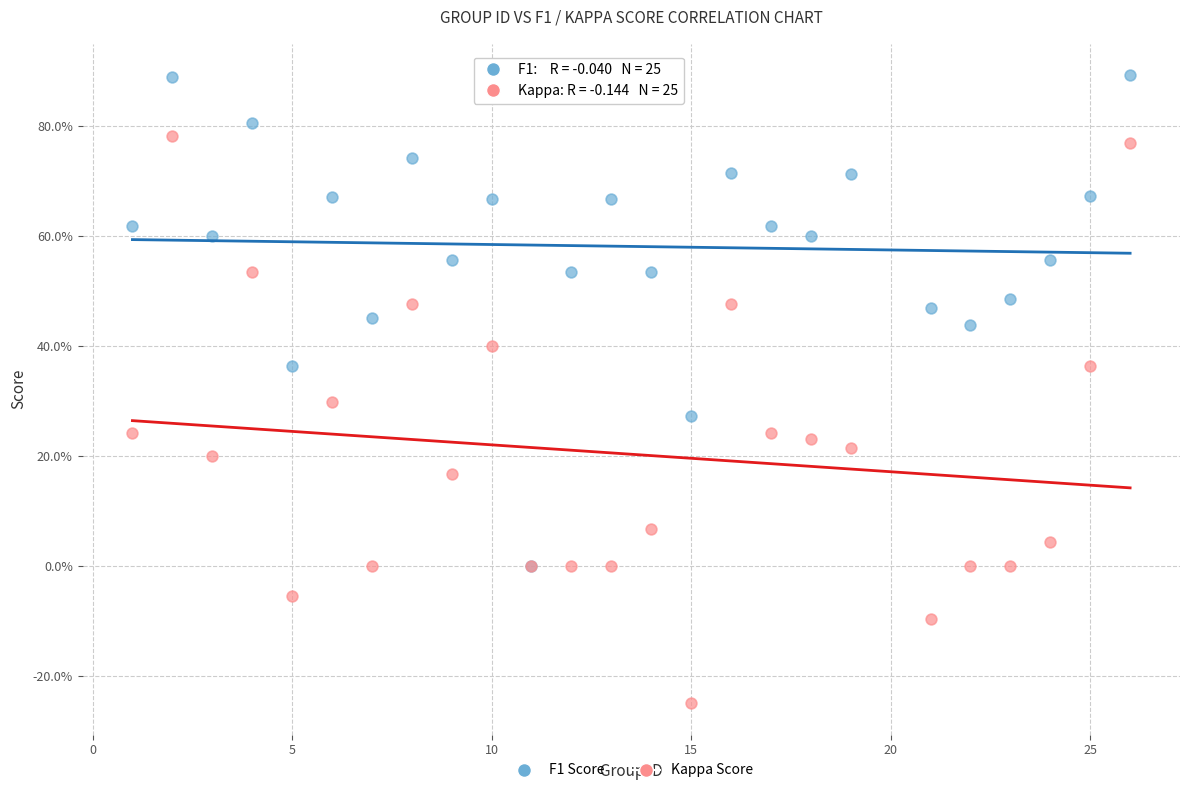

Which series reaches the minimum Y coordinate?

Kappa Score